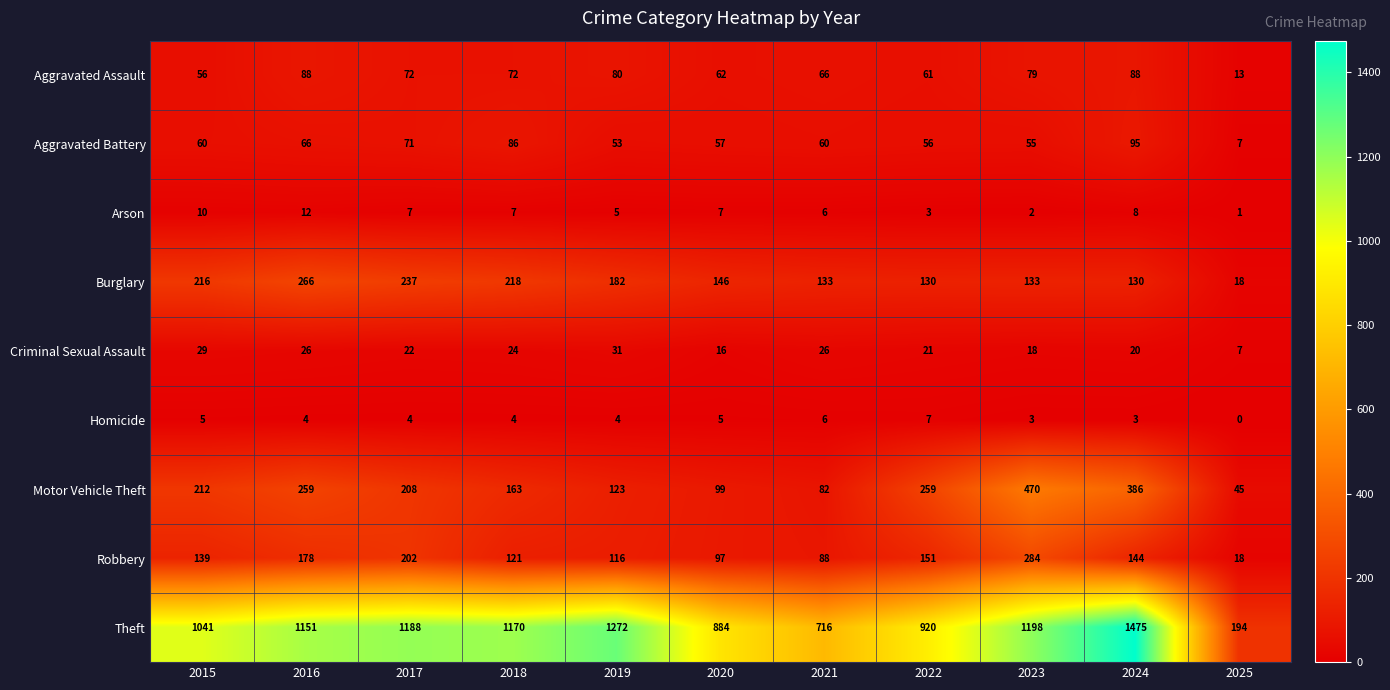

What is the difference between the maximum and minimum values in the Burglary series?

248